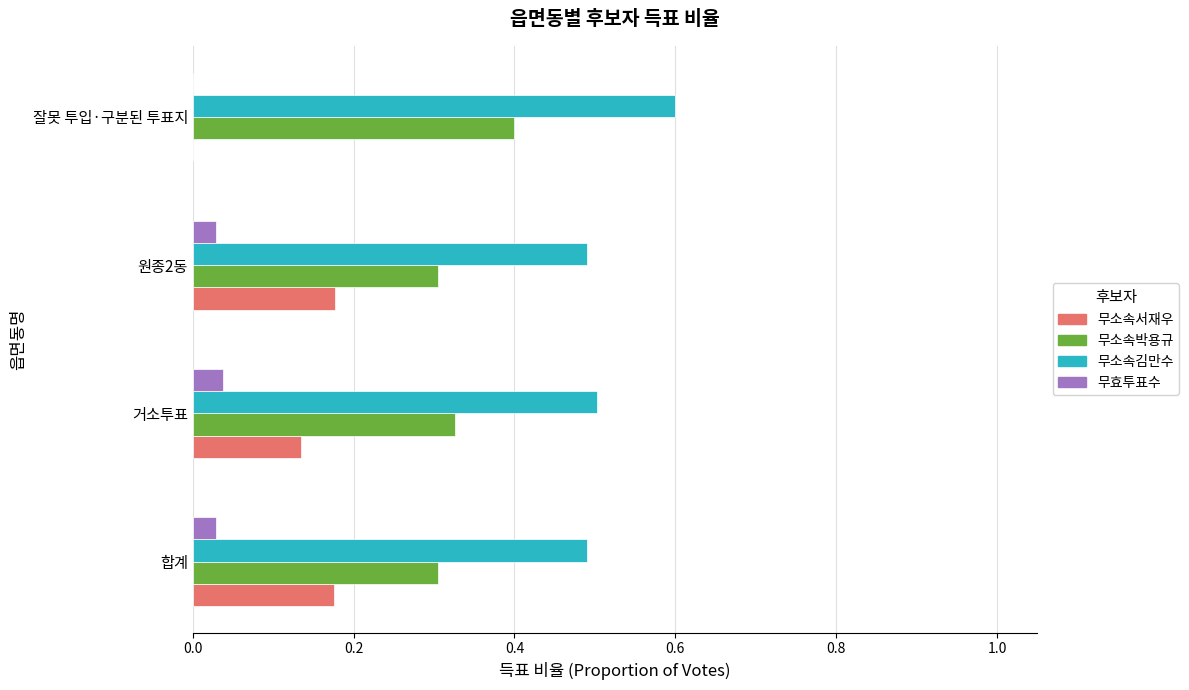

The 무소속김만수 series shows 0.5 at 거소투표. True or false?

True